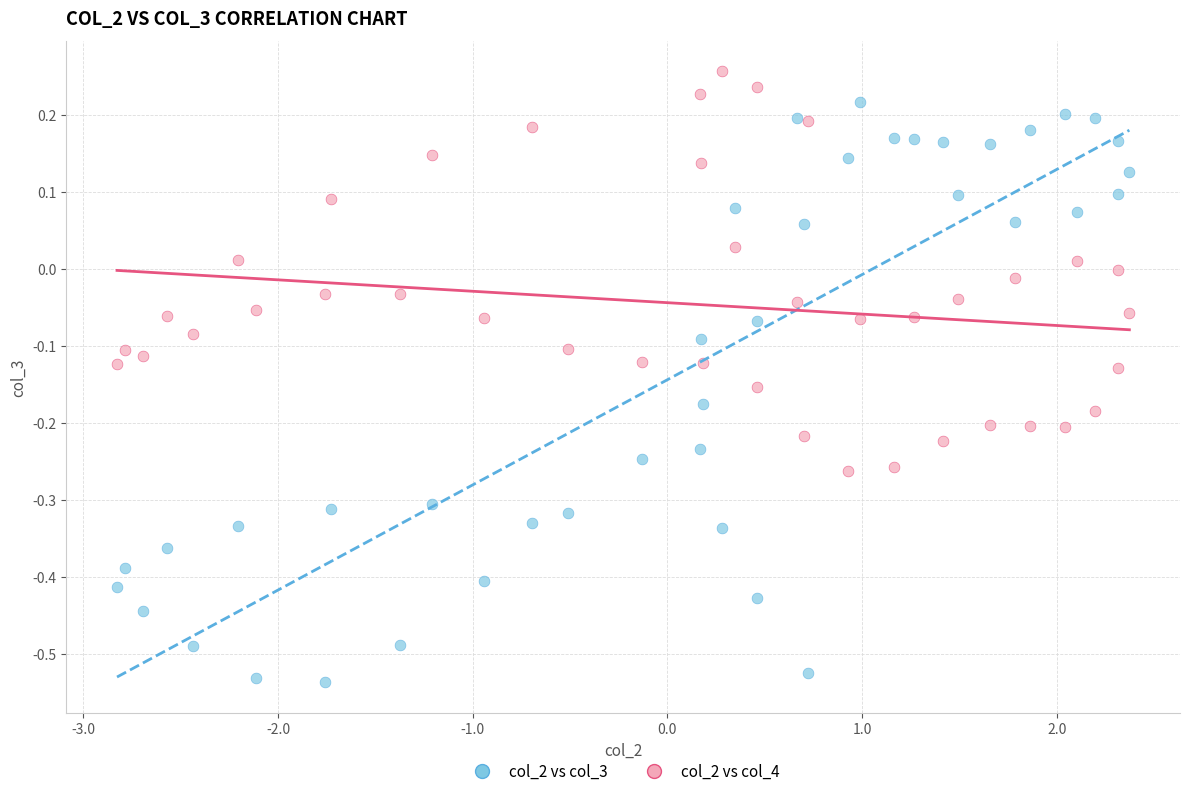

Which series reaches the minimum Y coordinate?

col_2 vs col_3